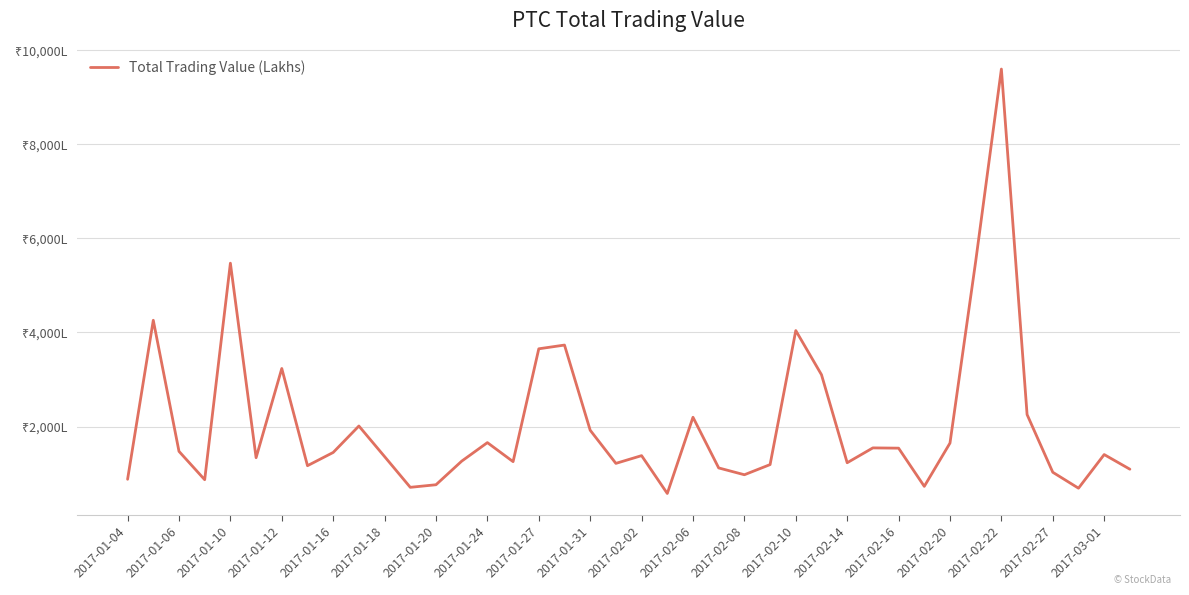

Does the chart display data point markers on the line(s)?

No